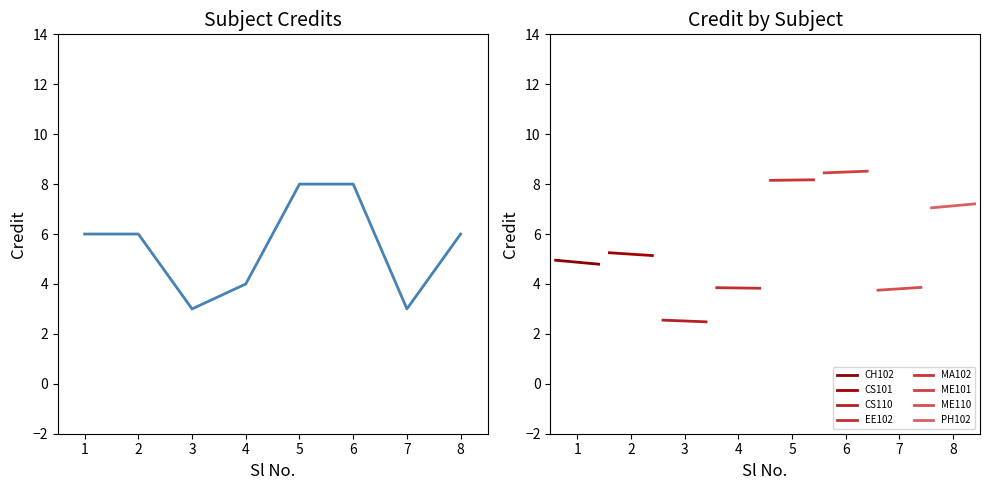

Is it true that the value at 5 is 8?

True